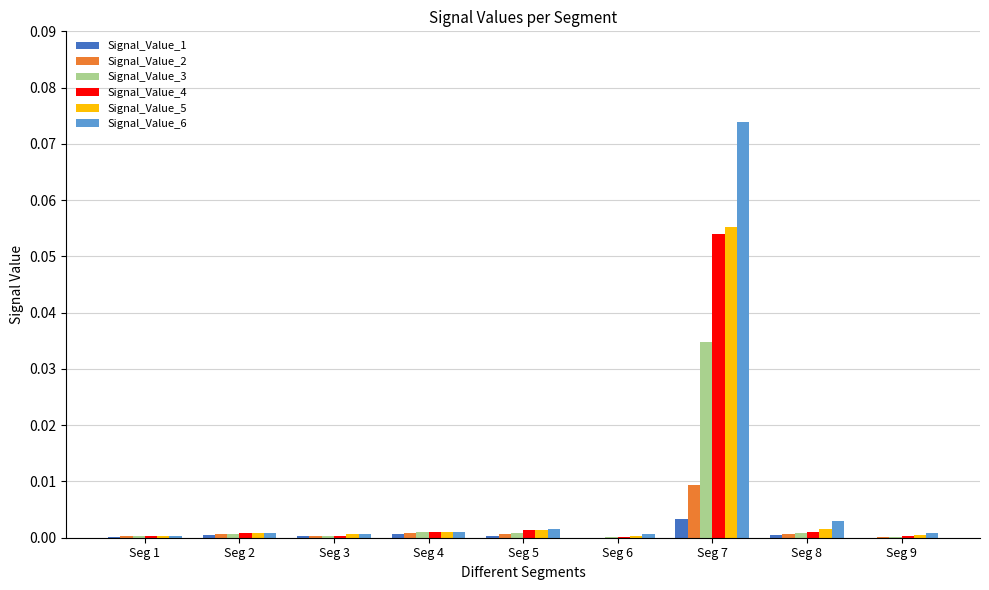

At which category does the chart reach its peak across all series?

Seg 7